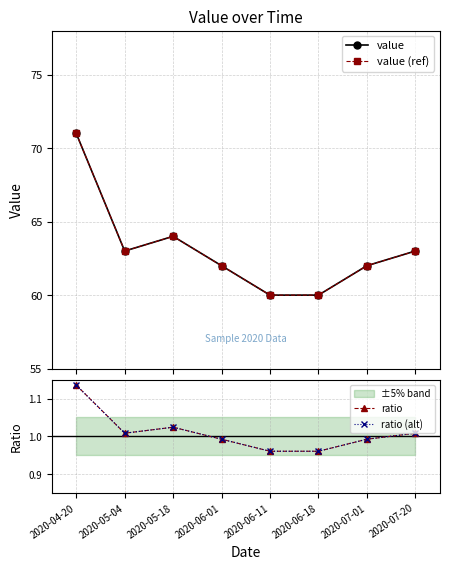

What is the value of the value (ref) point at the 5th from the left?

60.0